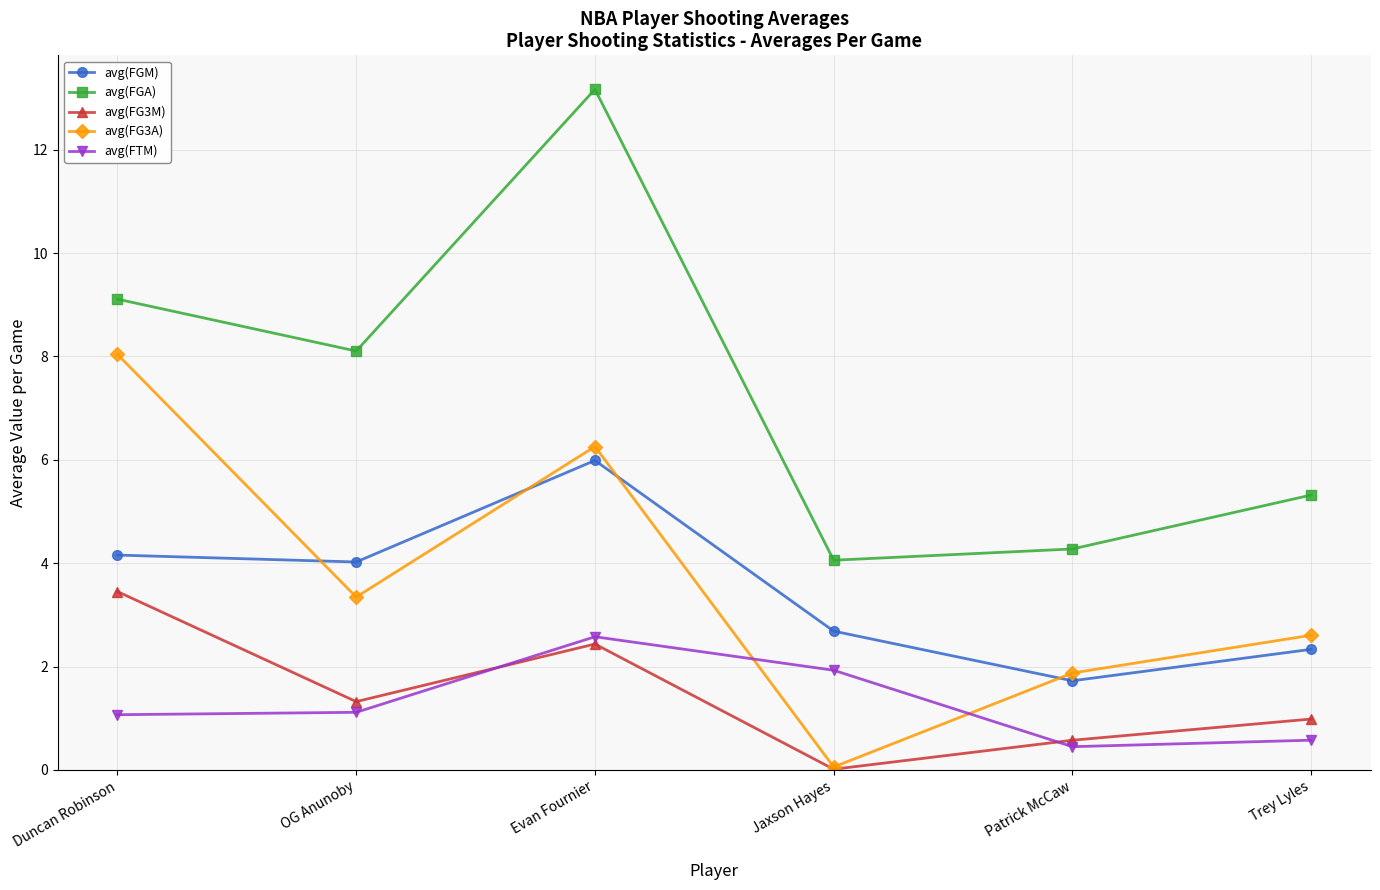

True or false: avg(FGM) and avg(FTM) cross at least once.

False